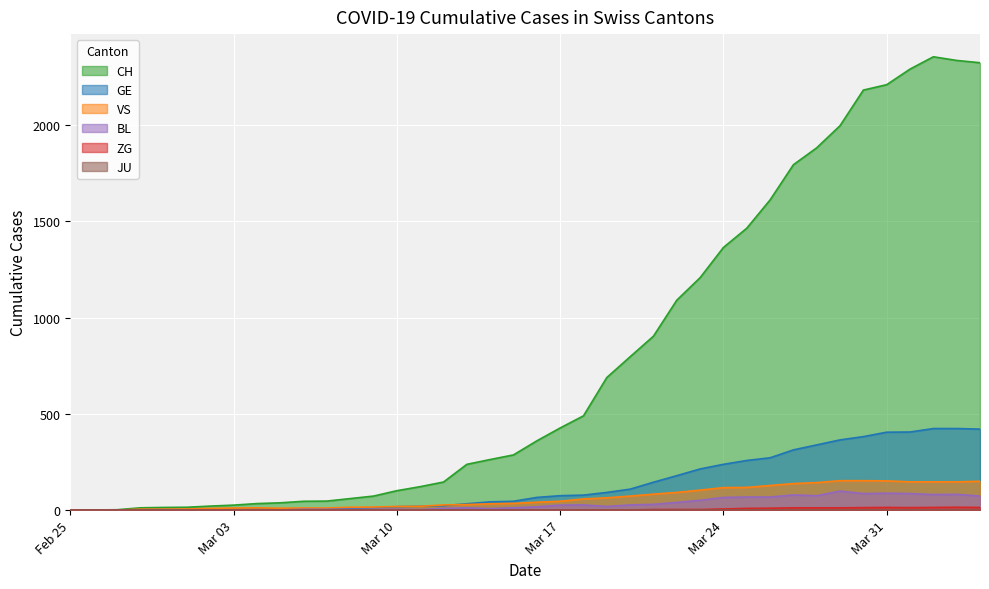

What is the difference between the maximum and minimum values in the BL series?

99